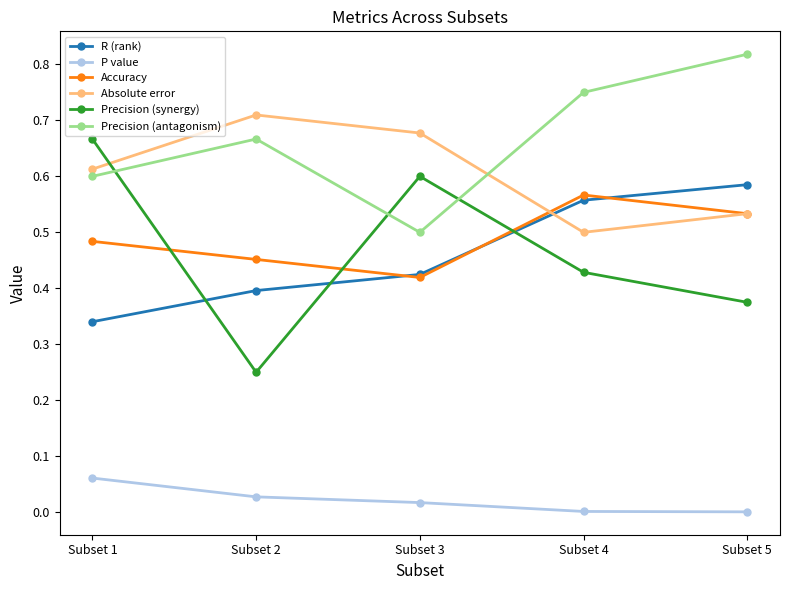

How many Precision (synergy) values are between 0 and 1?

5